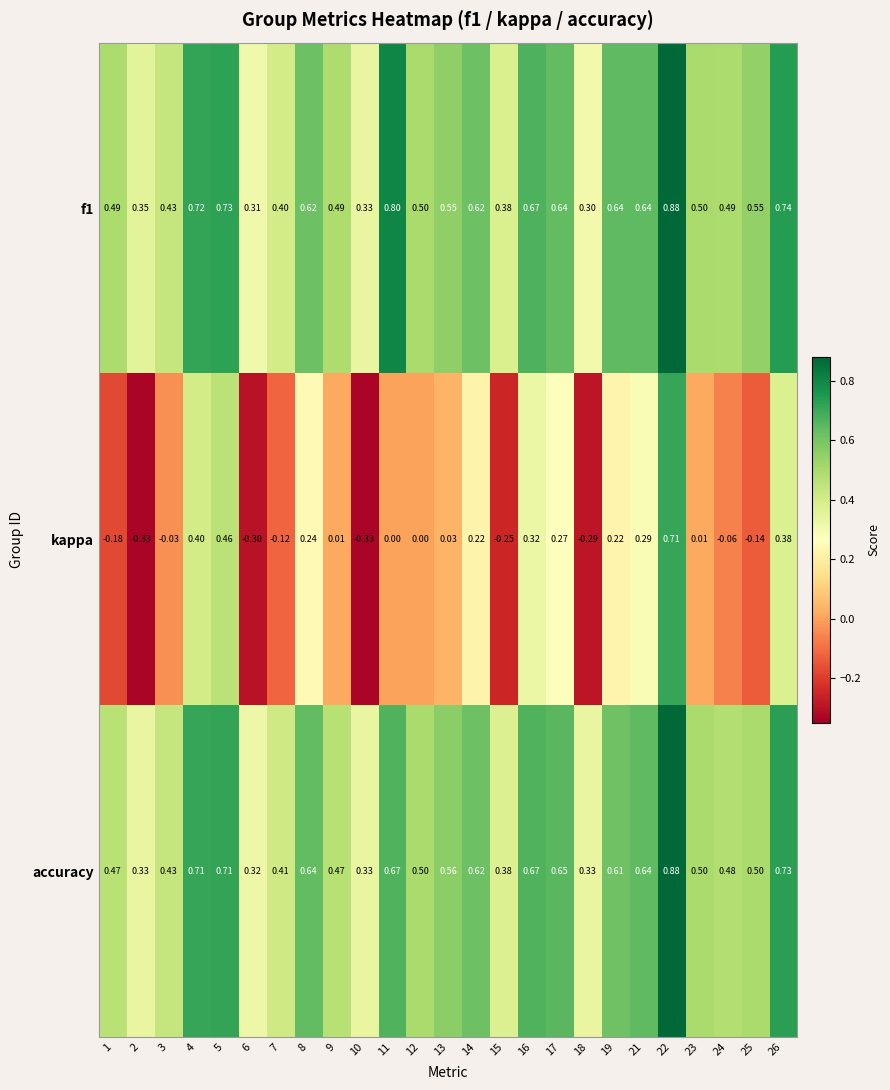

Is the value of f1 at 25 greater than the value of kappa at 9?

Yes